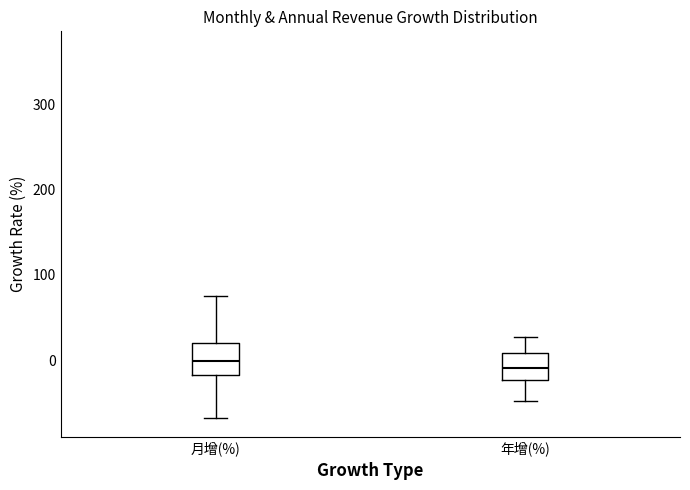

Reading left to right, transcribe this box plot: for each box, give where its median line is, the range the box spans, and where its two whiskers end, as read against the y-axis. The values are not printed on the chart, so give them approximately, as read against the axis.

月增(%): median 0, box -20 to 20, whiskers -70 to 80
年增(%): median -10, box -20 to 10, whiskers -50 to 30